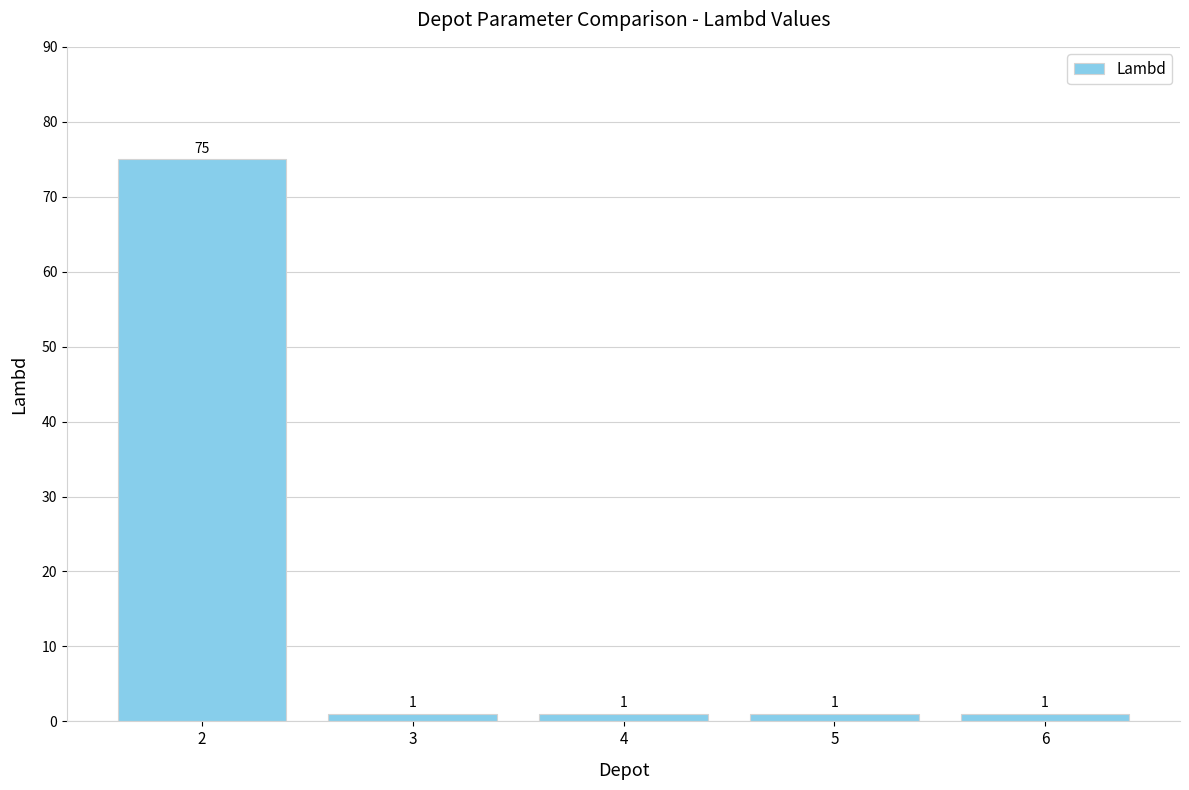

What is the greatest value displayed?

75